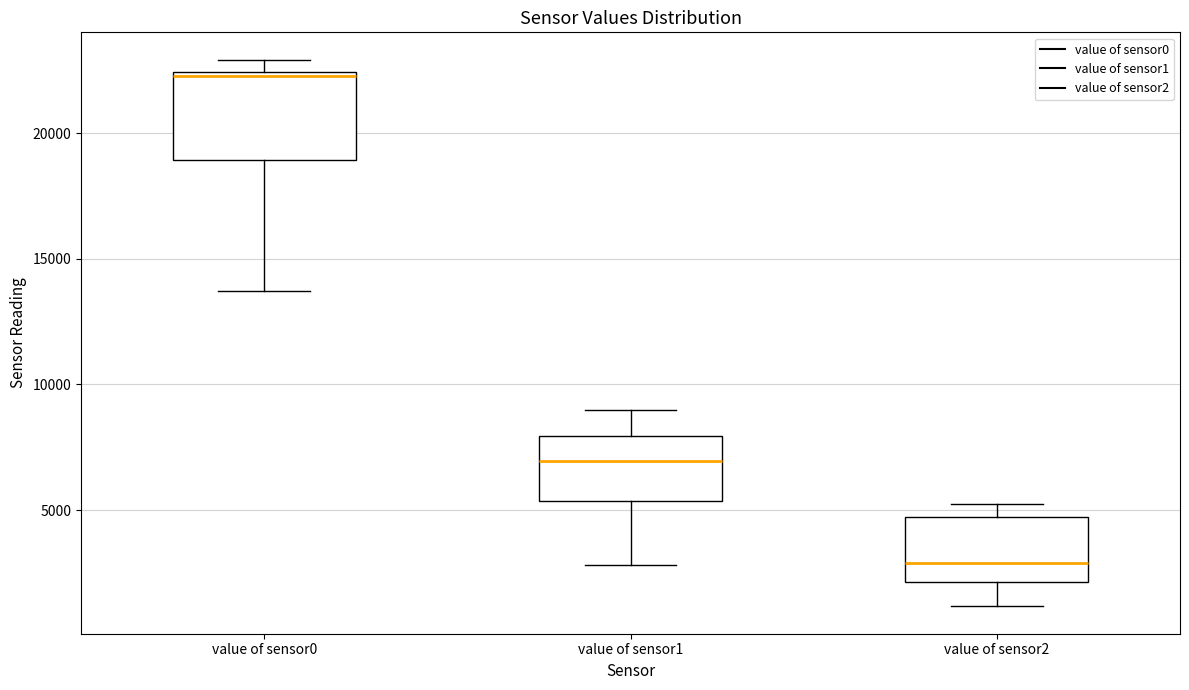

Reading left to right, read every box against the y-axis: the position of its median line, the range the box covers, and the ends of its whiskers. The values are not printed on the chart, so give them approximately, as read against the axis.

value of sensor0: median 22500 (just below the box's upper edge), box 19000 to 22500, whiskers 13500 to 23000
value of sensor1: median 7000, box 5500 to 8000, whiskers 3000 to 9000
value of sensor2: median 3000, box 2000 to 4500, whiskers 1000 to 5500